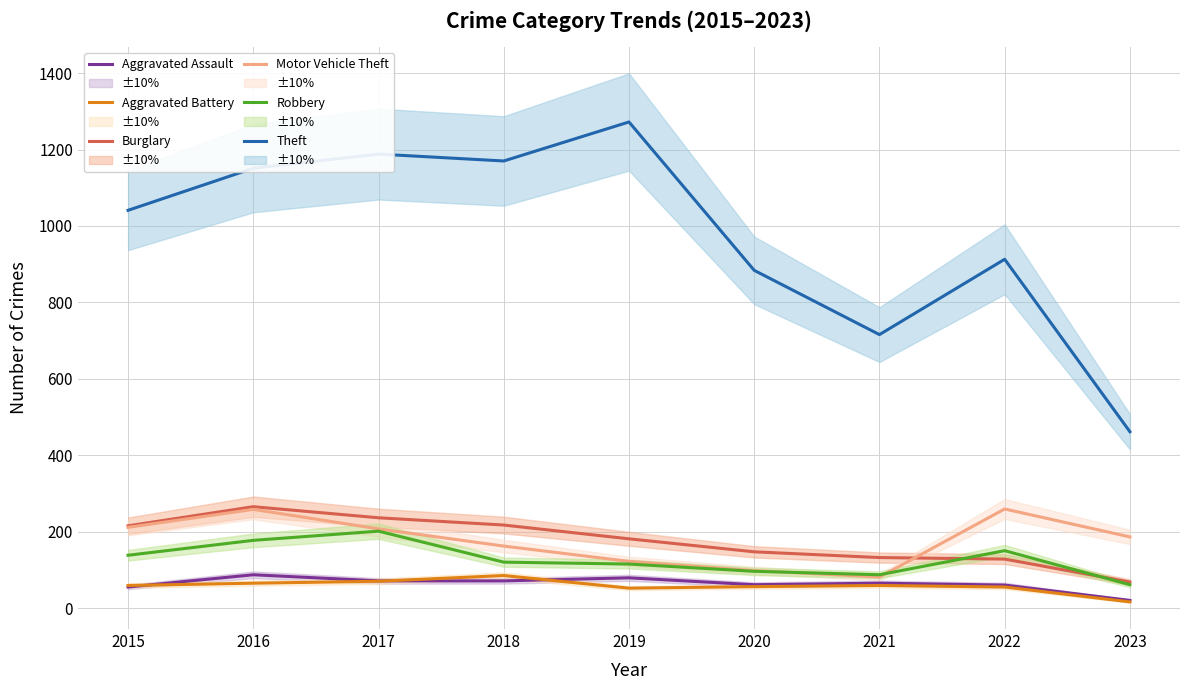

Is this an area chart (filled region under the line)?

No